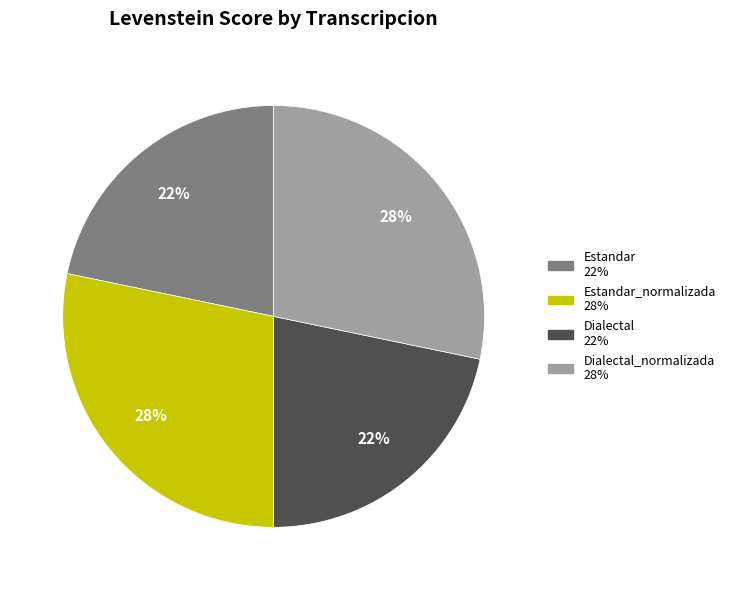

To the nearest percent, what is the average slice percentage?

25%